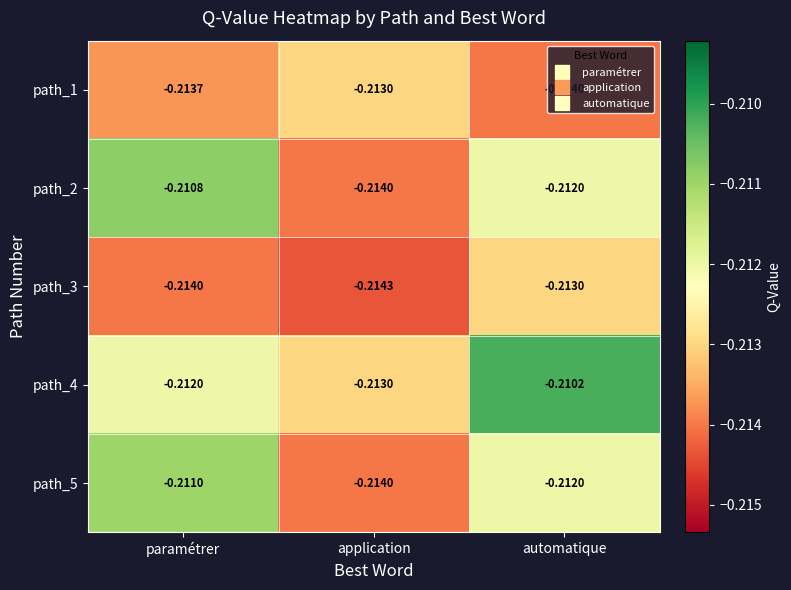

Which series has the largest total across all categories?

path_4